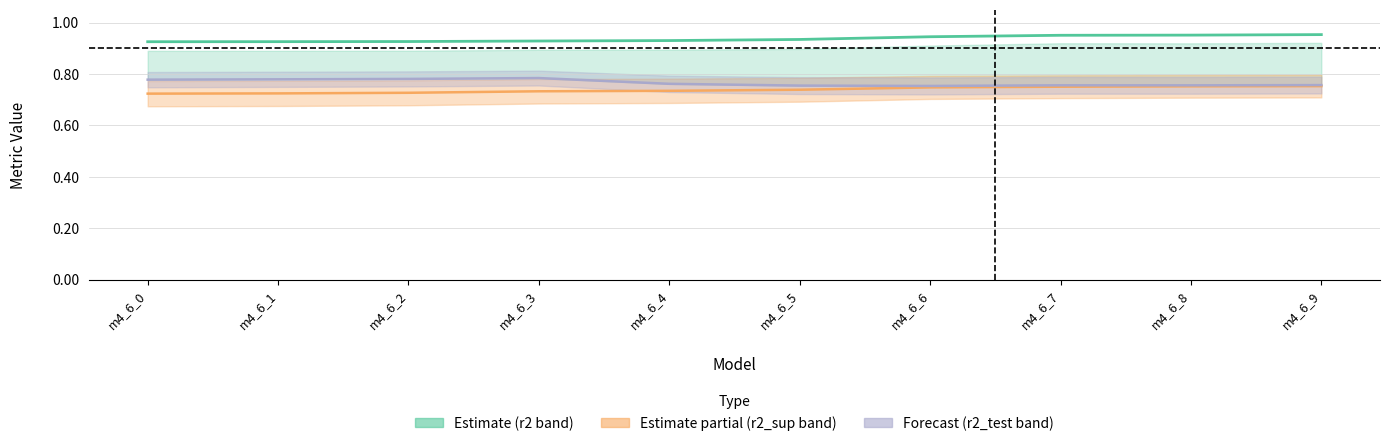

What is the value of the r2_test point at the 2nd from the left?

0.8